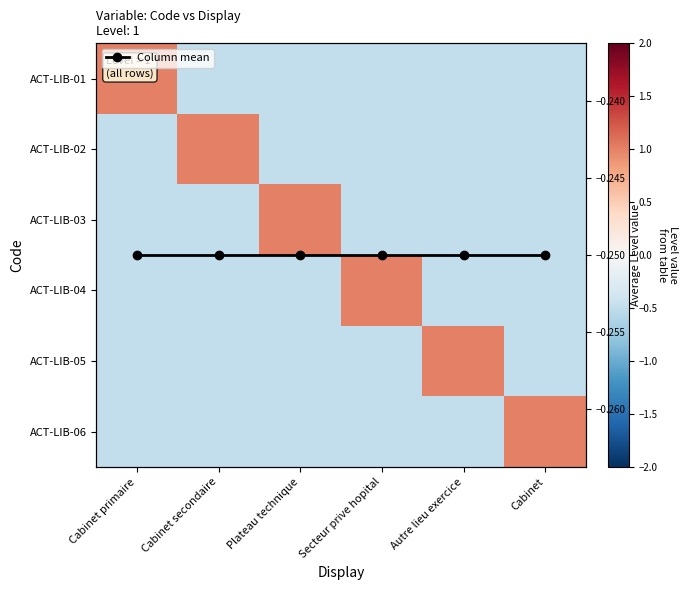

The ACT-LIB-01 series shows -0.8 at Secteur prive hopital. True or false?

False